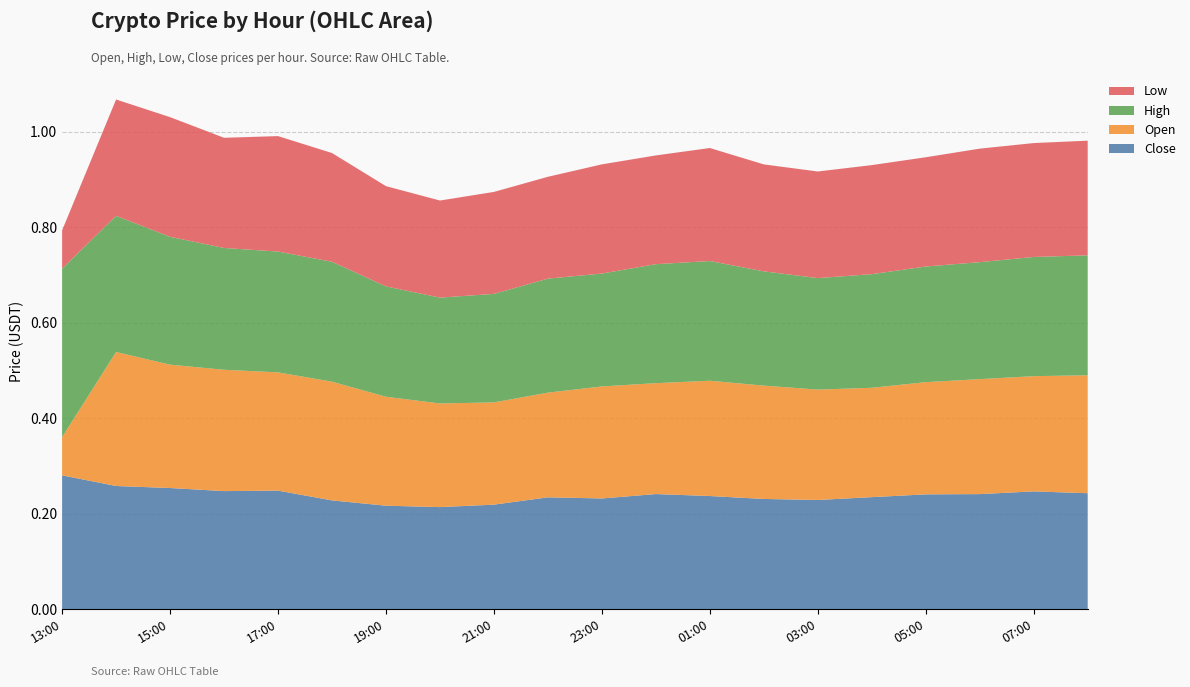

Reading left to right, list all the values displayed in this chart.

Close: 2025-09-01 13:00=0.3	2025-09-01 14:00=0.3	2025-09-01 15:00=0.3	2025-09-01 16:00=0.2	2025-09-01 17:00=0.2	2025-09-01 18:00=0.2	2025-09-01 19:00=0.2	2025-09-01 20:00=0.2	2025-09-01 21:00=0.2	2025-09-01 22:00=0.2	2025-09-01 23:00=0.2	2025-09-02 00:00=0.2	2025-09-02 01:00=0.2	2025-09-02 02:00=0.2	2025-09-02 03:00=0.2	2025-09-02 04:00=0.2	2025-09-02 05:00=0.2	2025-09-02 06:00=0.2	2025-09-02 07:00=0.2	2025-09-02 08:00=0.2
Open: 2025-09-01 13:00=0.1	2025-09-01 14:00=0.3	2025-09-01 15:00=0.3	2025-09-01 16:00=0.3	2025-09-01 17:00=0.2	2025-09-01 18:00=0.2	2025-09-01 19:00=0.2	2025-09-01 20:00=0.2	2025-09-01 21:00=0.2	2025-09-01 22:00=0.2	2025-09-01 23:00=0.2	2025-09-02 00:00=0.2	2025-09-02 01:00=0.2	2025-09-02 02:00=0.2	2025-09-02 03:00=0.2	2025-09-02 04:00=0.2	2025-09-02 05:00=0.2	2025-09-02 06:00=0.2	2025-09-02 07:00=0.2	2025-09-02 08:00=0.2
High: 2025-09-01 13:00=0.4	2025-09-01 14:00=0.3	2025-09-01 15:00=0.3	2025-09-01 16:00=0.3	2025-09-01 17:00=0.3	2025-09-01 18:00=0.3	2025-09-01 19:00=0.2	2025-09-01 20:00=0.2	2025-09-01 21:00=0.2	2025-09-01 22:00=0.2	2025-09-01 23:00=0.2	2025-09-02 00:00=0.2	2025-09-02 01:00=0.3	2025-09-02 02:00=0.2	2025-09-02 03:00=0.2	2025-09-02 04:00=0.2	2025-09-02 05:00=0.2	2025-09-02 06:00=0.2	2025-09-02 07:00=0.2	2025-09-02 08:00=0.3
Low: 2025-09-01 13:00=0.1	2025-09-01 14:00=0.2	2025-09-01 15:00=0.3	2025-09-01 16:00=0.2	2025-09-01 17:00=0.2	2025-09-01 18:00=0.2	2025-09-01 19:00=0.2	2025-09-01 20:00=0.2	2025-09-01 21:00=0.2	2025-09-01 22:00=0.2	2025-09-01 23:00=0.2	2025-09-02 00:00=0.2	2025-09-02 01:00=0.2	2025-09-02 02:00=0.2	2025-09-02 03:00=0.2	2025-09-02 04:00=0.2	2025-09-02 05:00=0.2	2025-09-02 06:00=0.2	2025-09-02 07:00=0.2	2025-09-02 08:00=0.2